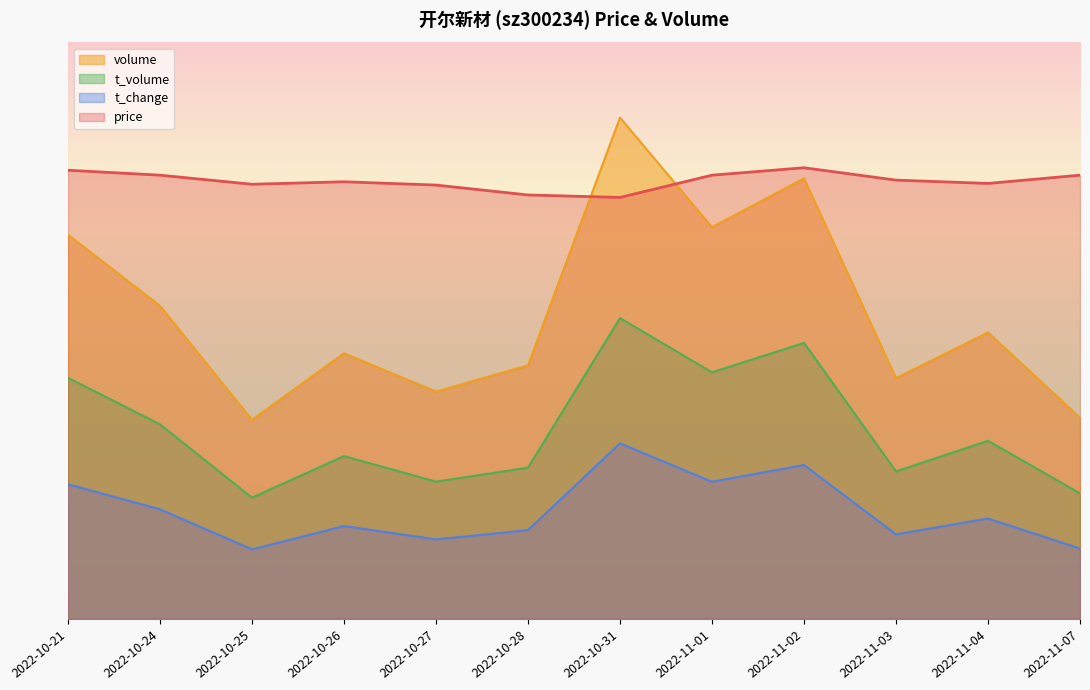

How many lines are shown in the chart?

4